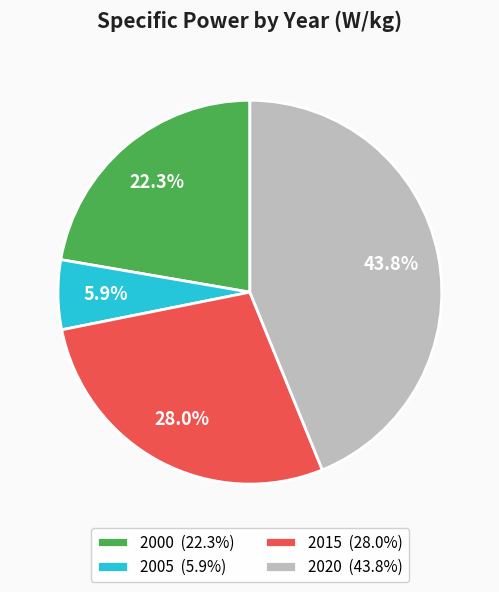

How many segments does this pie chart have?

4